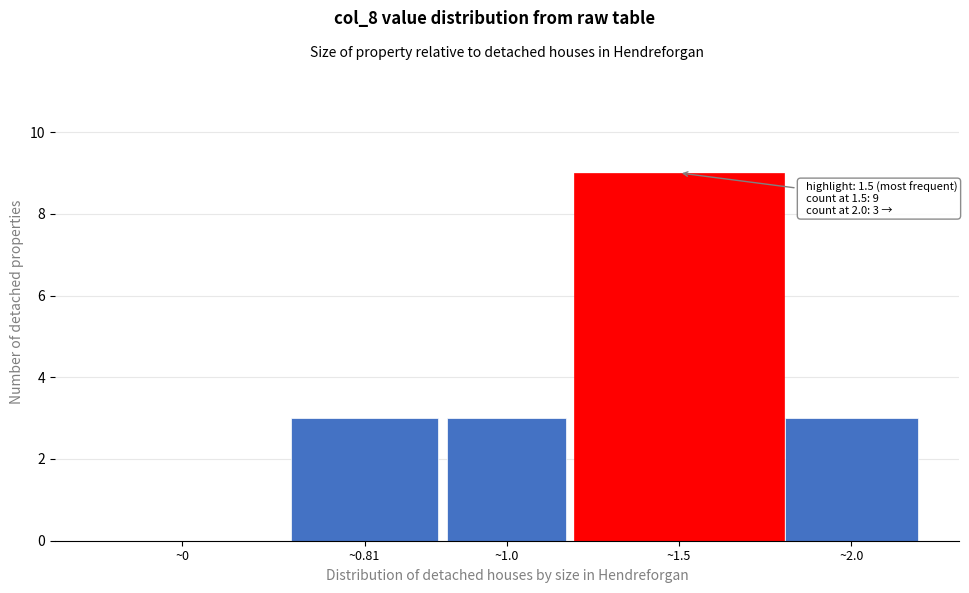

Reading left to right, extract all data points from this chart.

~0=0	~0.81=3	~1.0=3	~1.5=9	~2.0=3